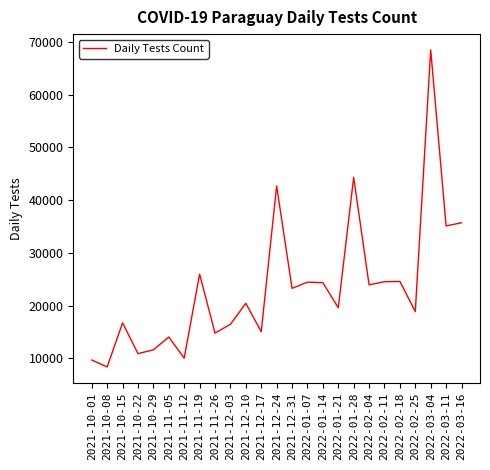

At which category does the chart reach its minimum across all series?

2021-10-08